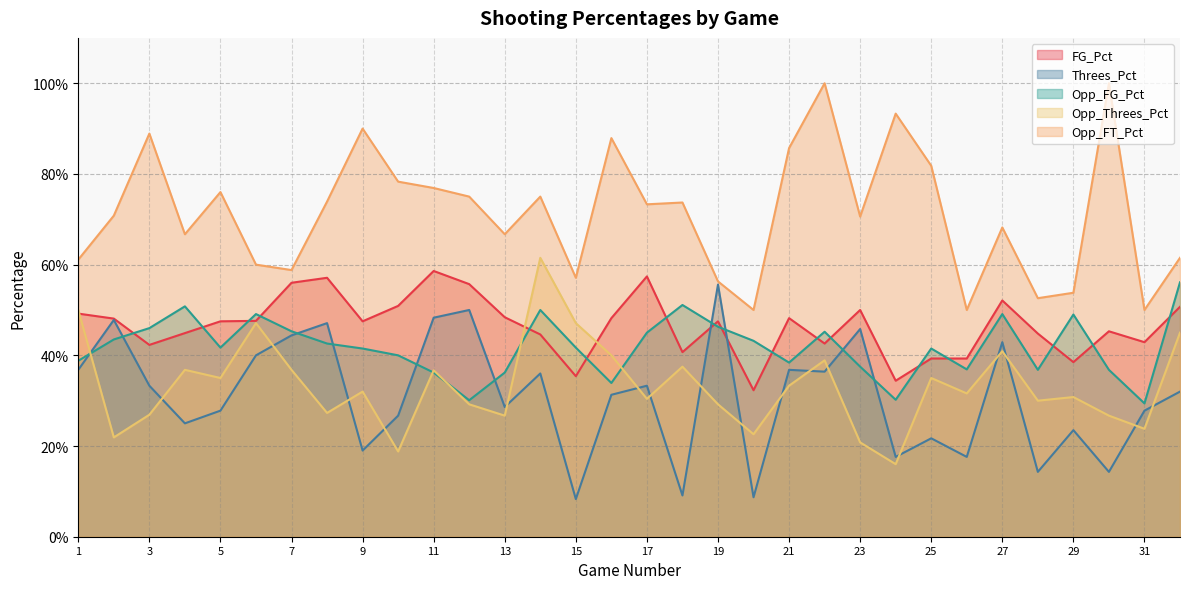

Which series has the largest range (max minus min)?

Opp_FT_Pct